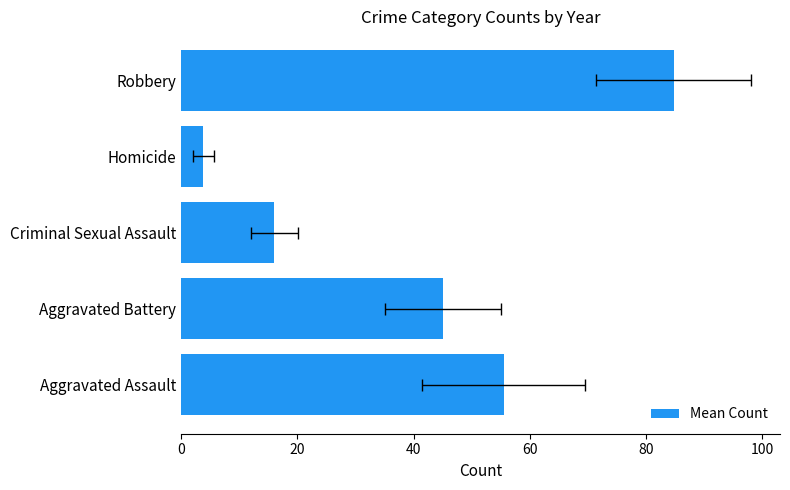

Reading left to right, what are all the values shown in this chart?

55.5	45.0	16.0	3.8	84.8